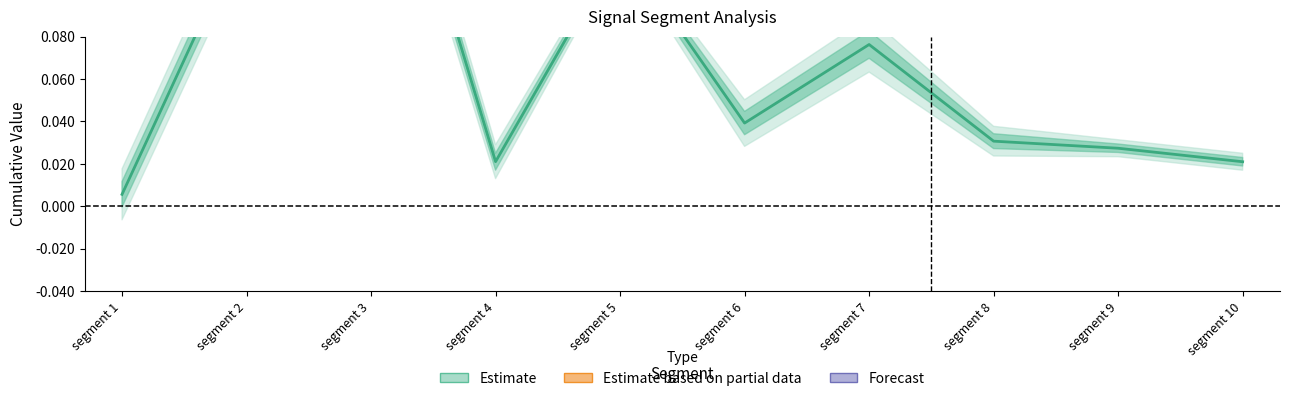

True or false: Point_Exceeds_Index_norm has a value of 0.0 at segment 7.

False